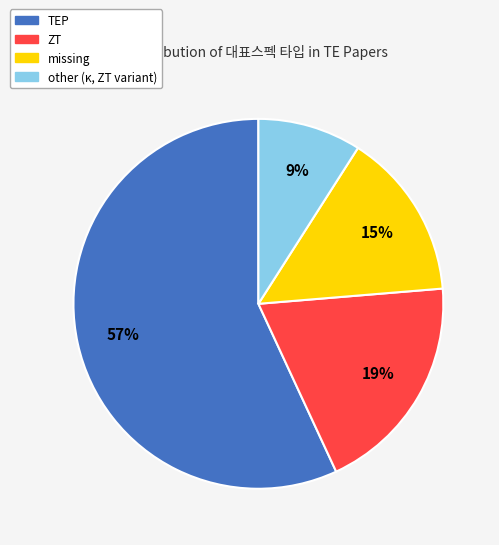

What is the majority slice?

TEP